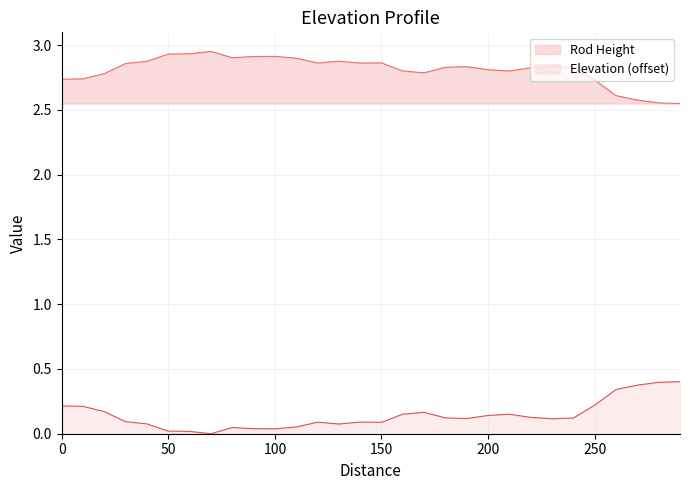

True or false: Rod Height and Elevation intersect in this chart.

False